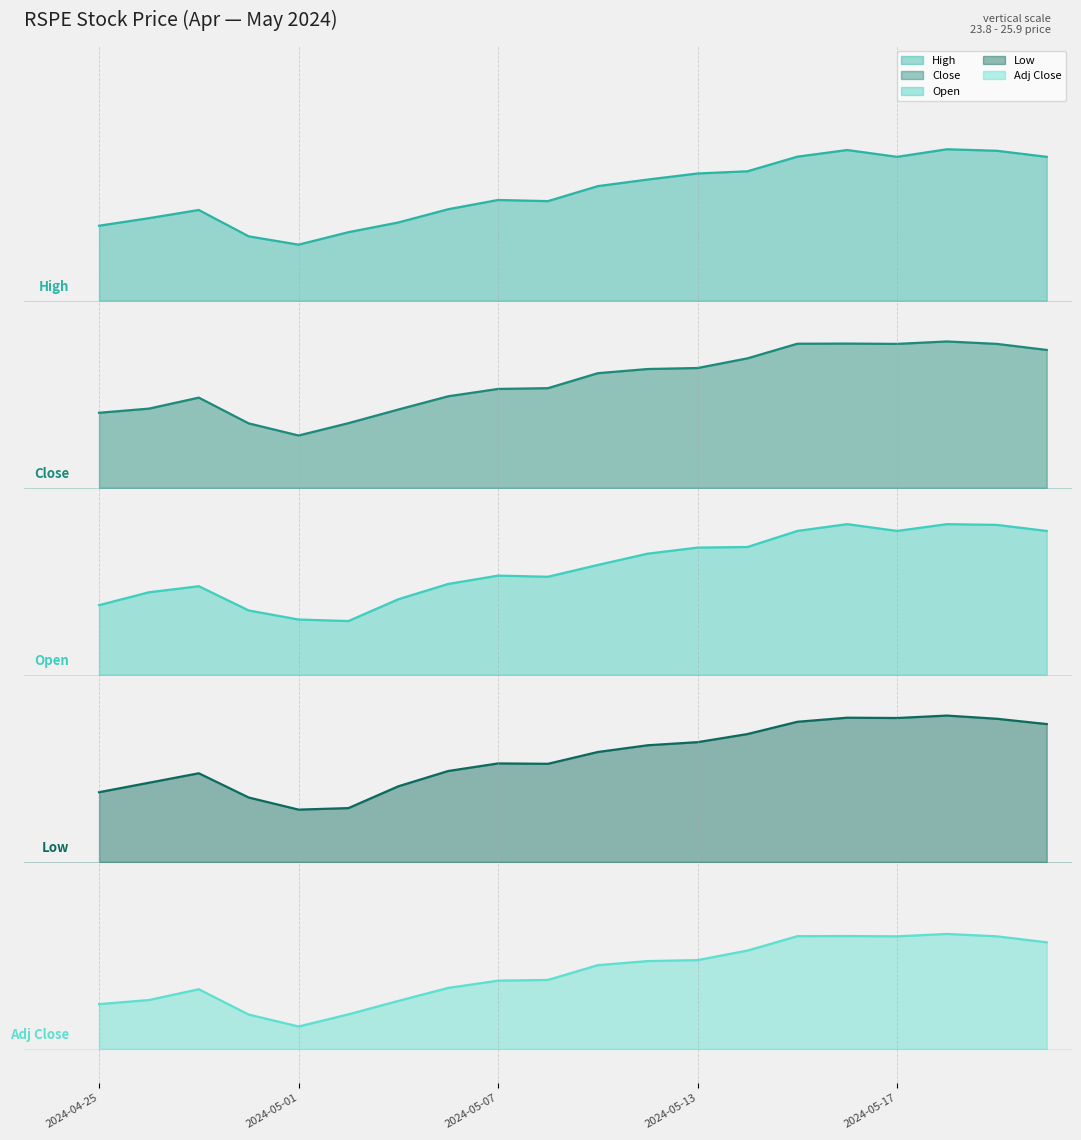

The Adj Close series shows 0.1 at 2024-05-10. True or false?

False